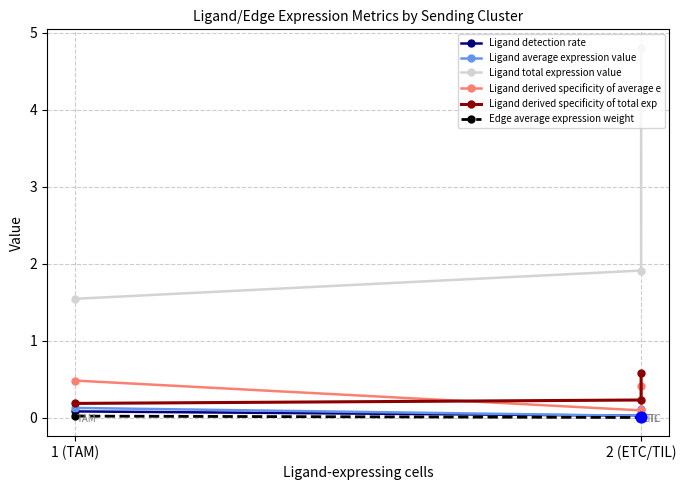

Which series contains the lowest Y value?

Edge average expression weight